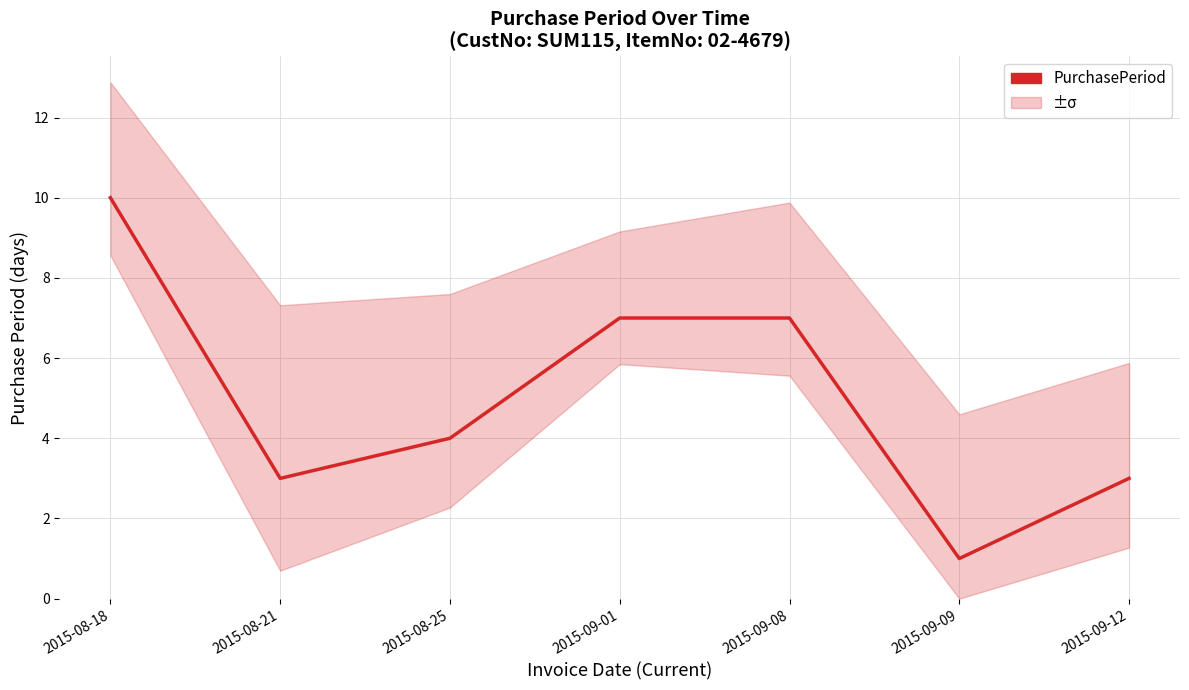

List the labels in order of value, largest first.

2015-08-18, 2015-09-01, 2015-09-08, 2015-08-25, 2015-08-21, 2015-09-12, 2015-09-09